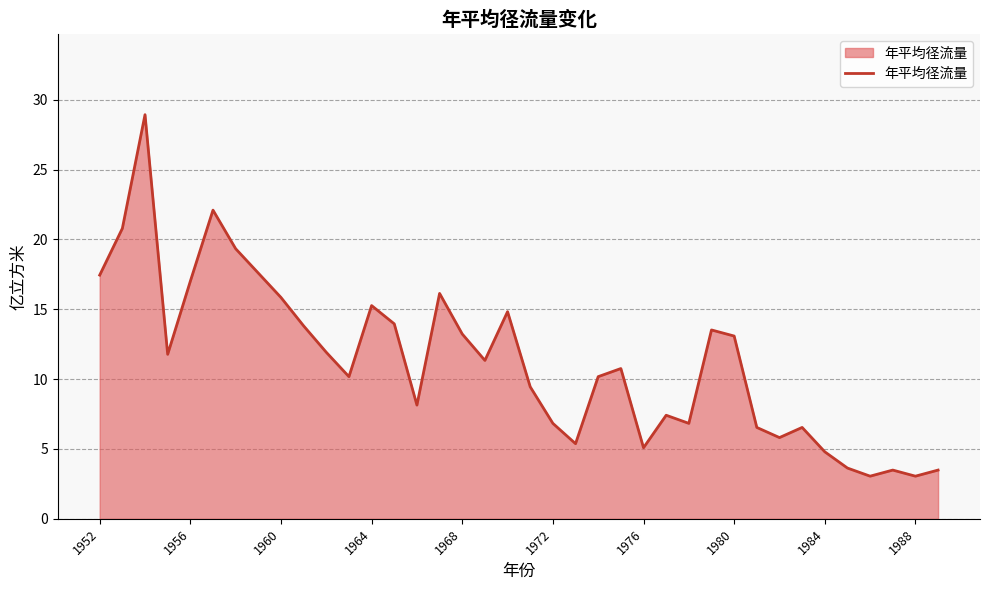

What is the smallest value displayed?

3.1